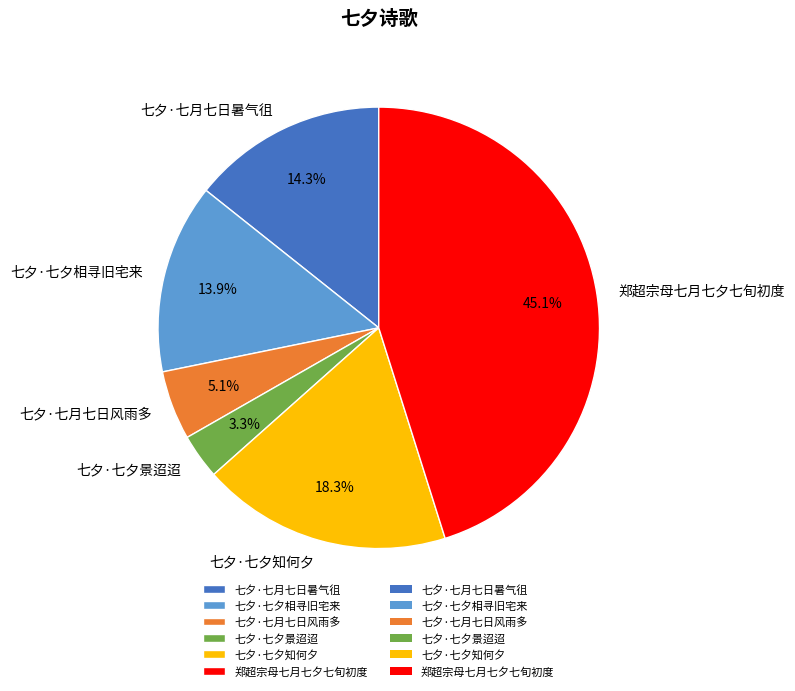

What is the total percentage of 七夕·七夕知何夕 and 七夕·七夕相寻旧宅来?

32.2%